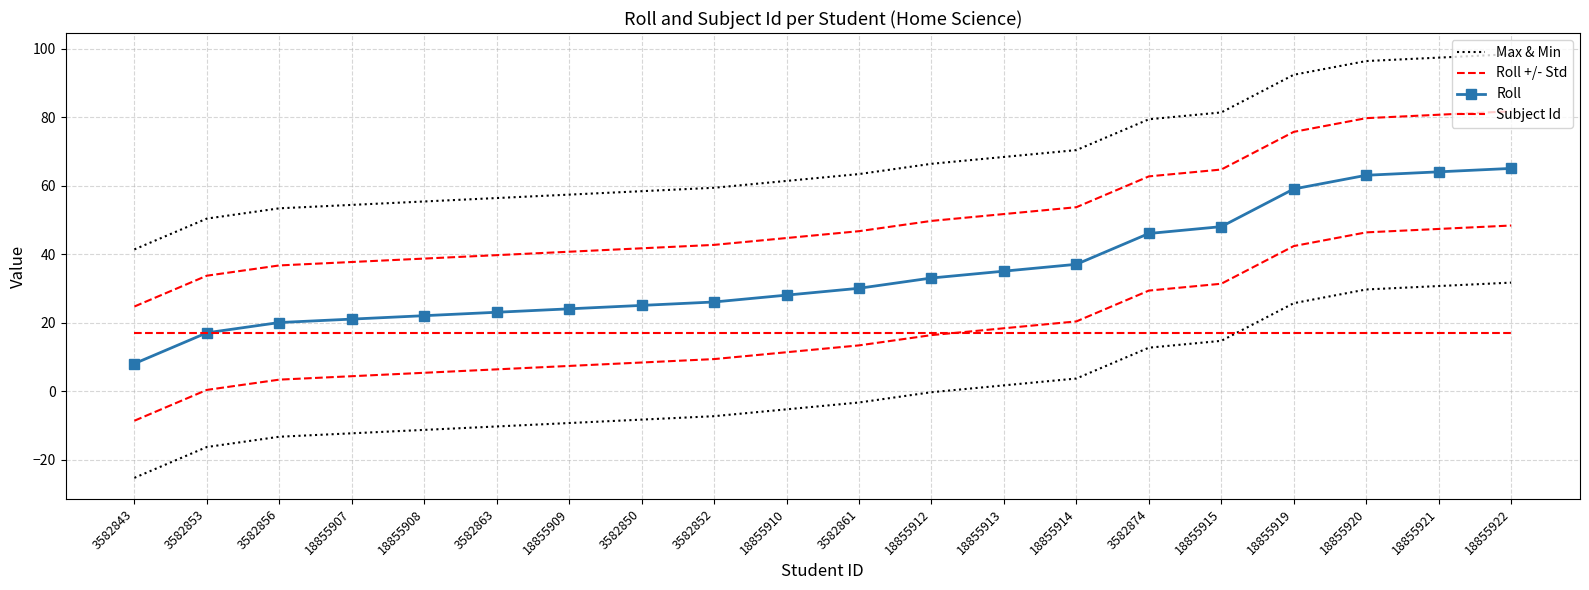

What is the minimum value shown in the chart?

8.0